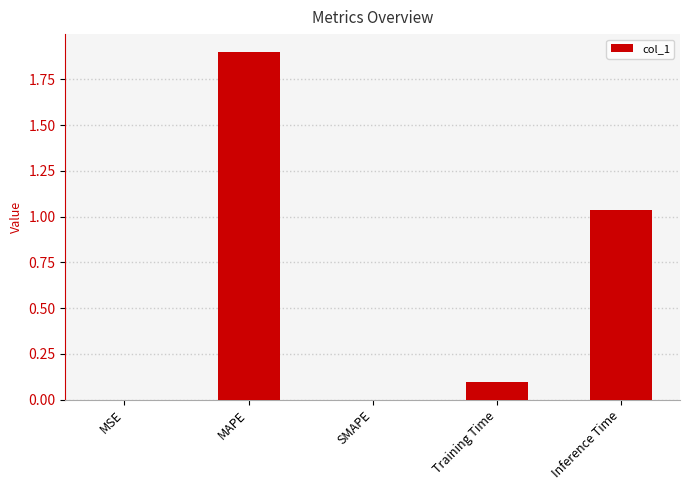

Which has a higher value, Training Time or MAPE?

MAPE